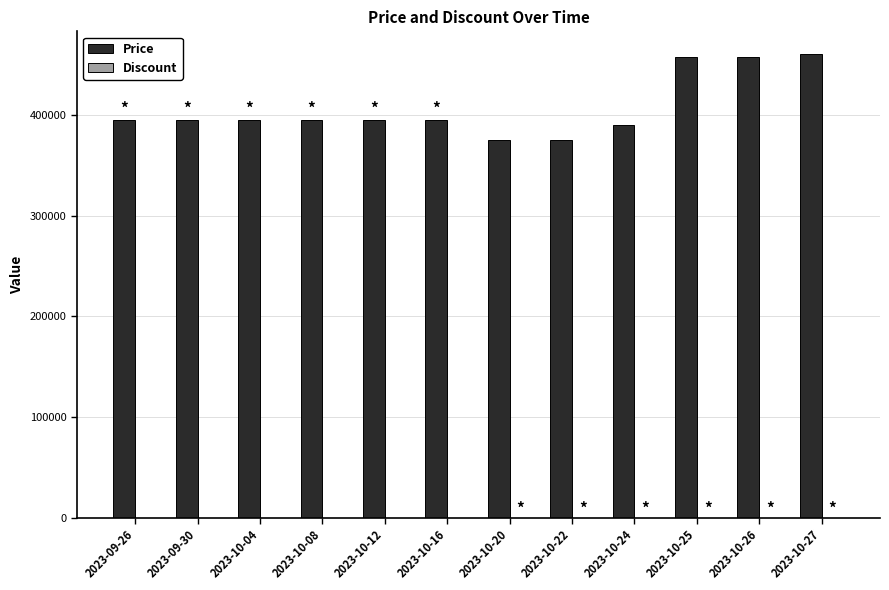

Which series changed the most between 2023-10-08 and 2023-10-25?

Price